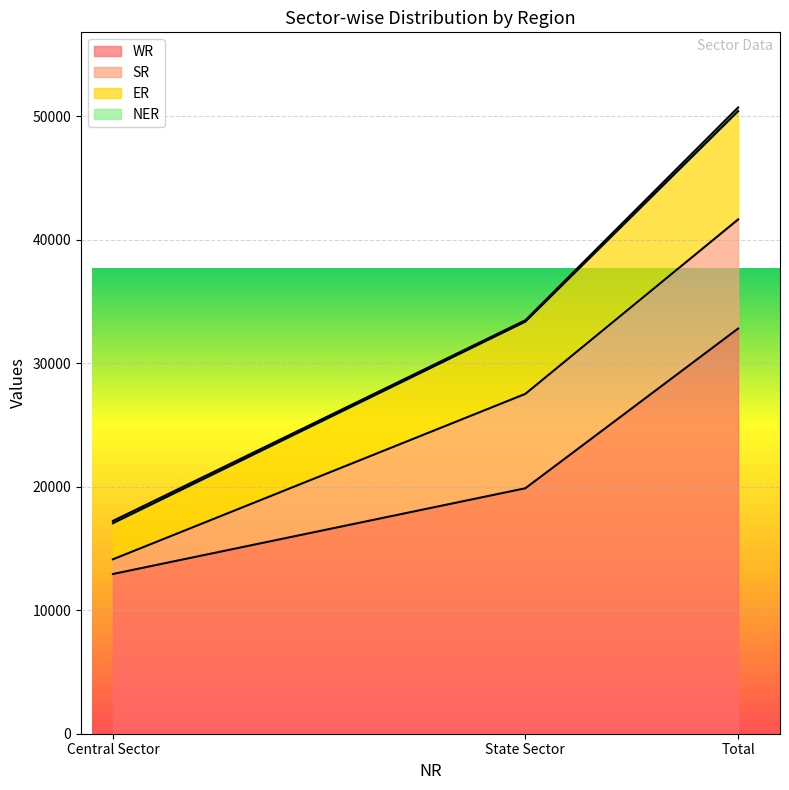

Which category has the lowest value in the ER series?

Central Sector